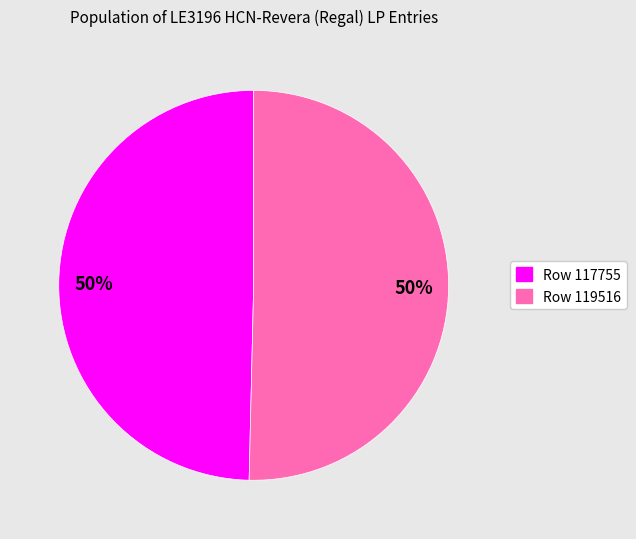

To the nearest percent, what is the average slice percentage?

50%